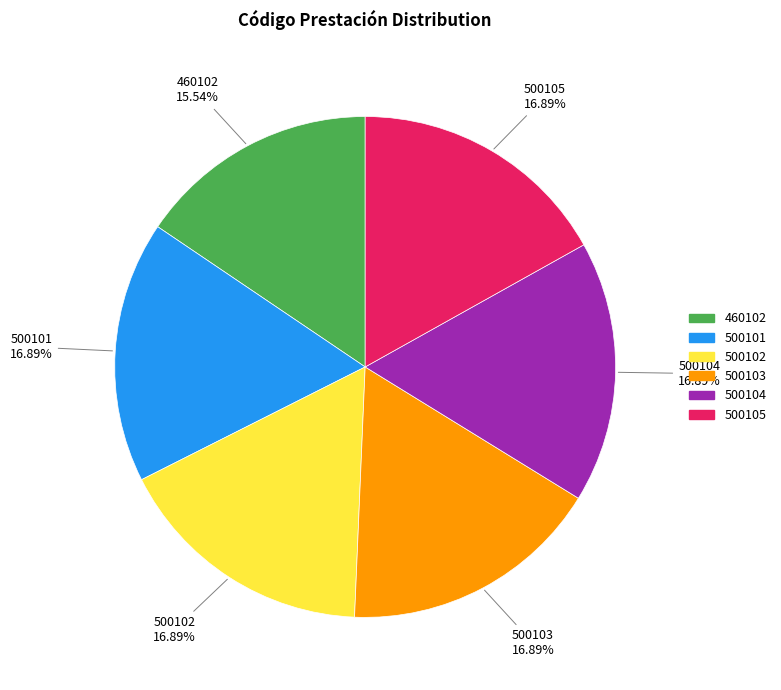

To the nearest percent, what is the difference between the largest and smallest slice percentages?

1%